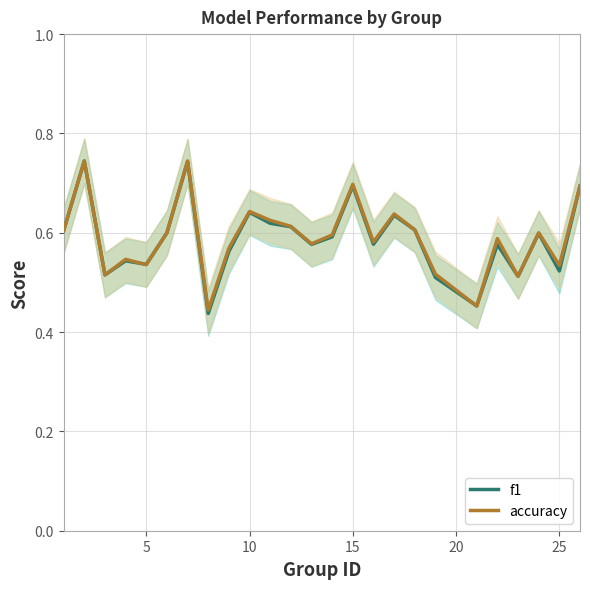

What is the greatest value displayed?

0.7